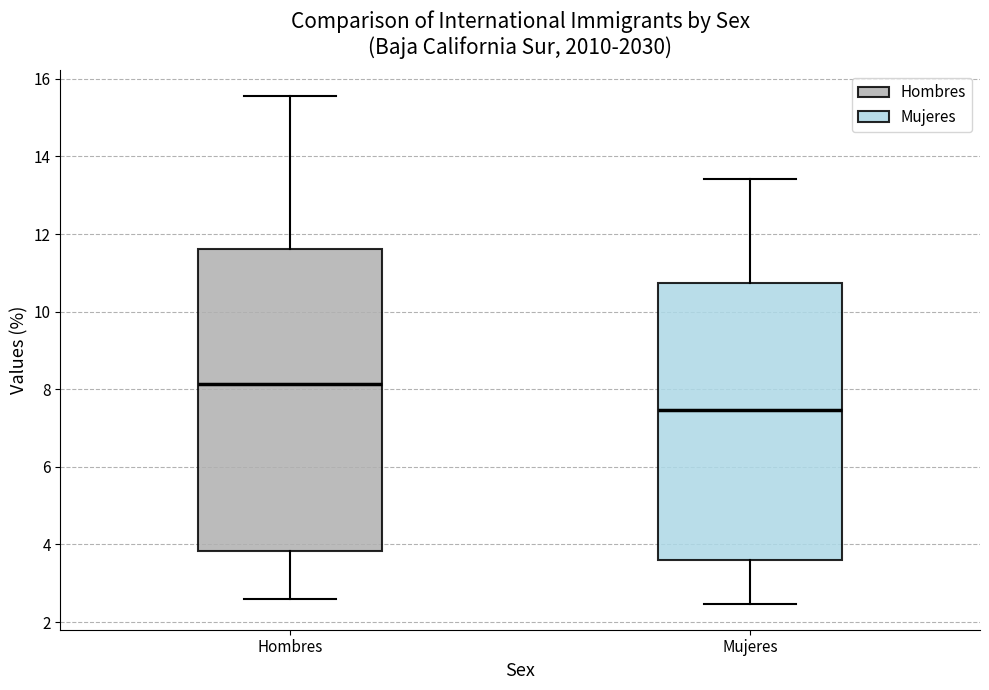

Reading left to right, transcribe this box plot: for each box, give where its median line is, the range the box spans, and where its two whiskers end, as read against the y-axis. The values are not printed on the chart, so give them approximately, as read against the axis.

Hombres: median 8.2, box 3.8 to 11.6, whiskers 2.6 to 15.6
Mujeres: median 7.4, box 3.6 to 10.8, whiskers 2.4 to 13.4